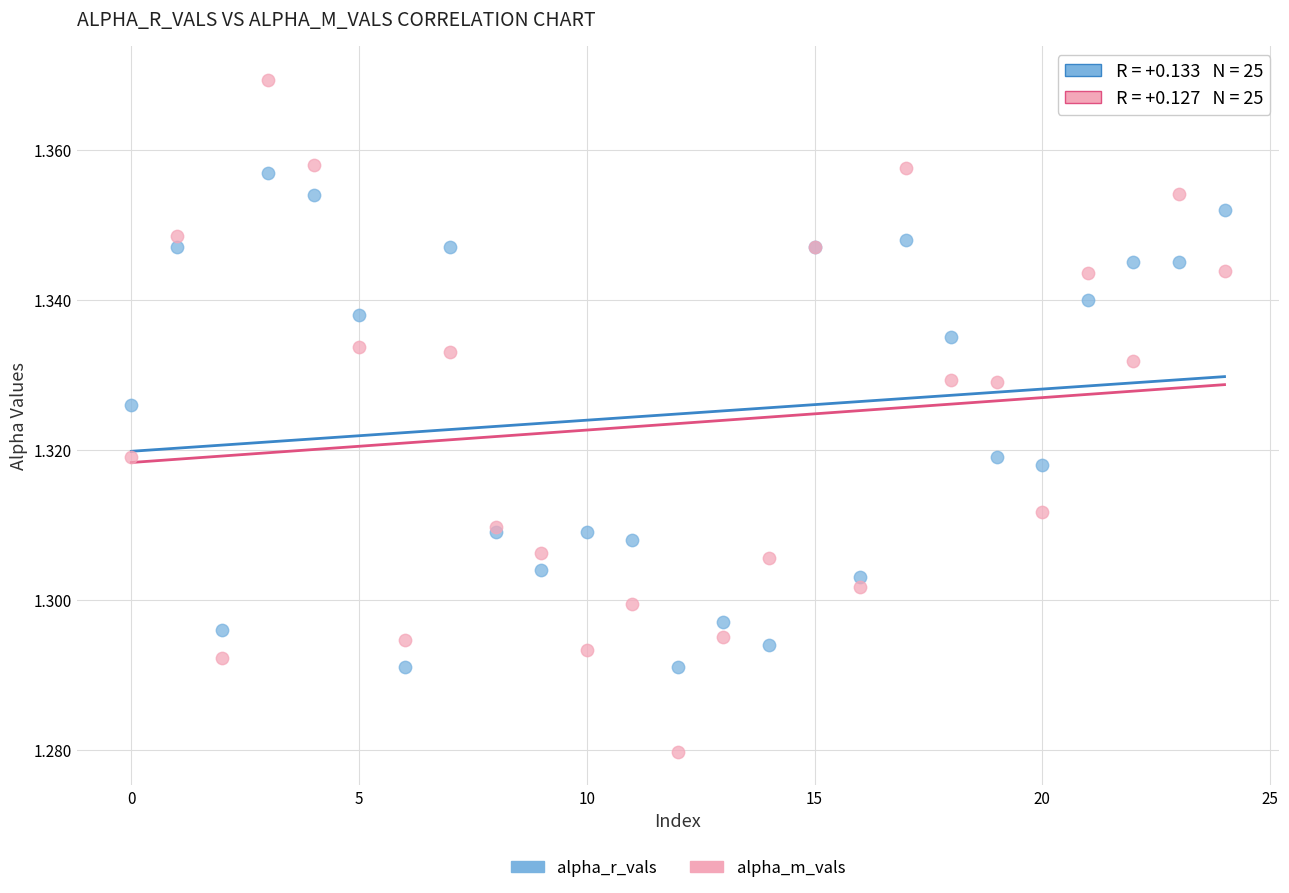

Which series reaches the maximum Y coordinate?

alpha_m_vals